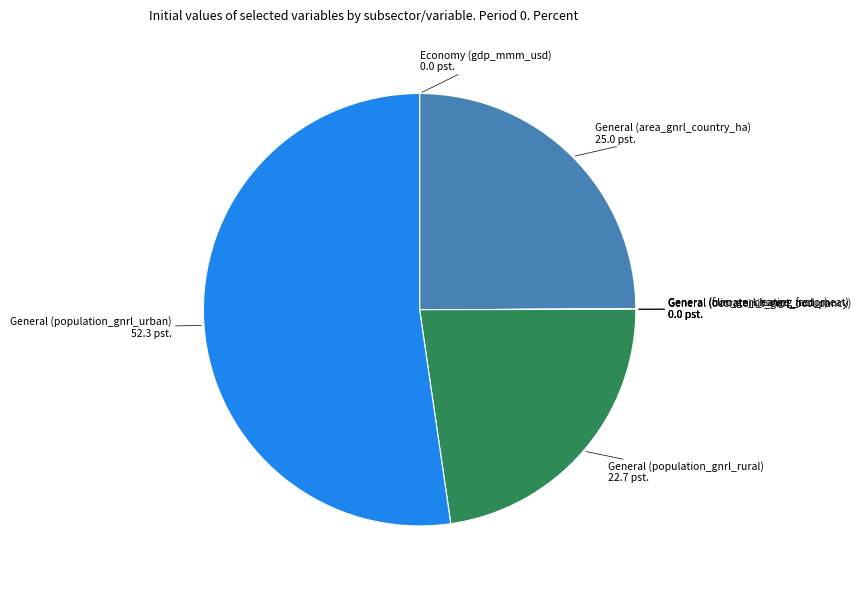

Is it true that General (population_gnrl_rural) is 23% of the pie?

True